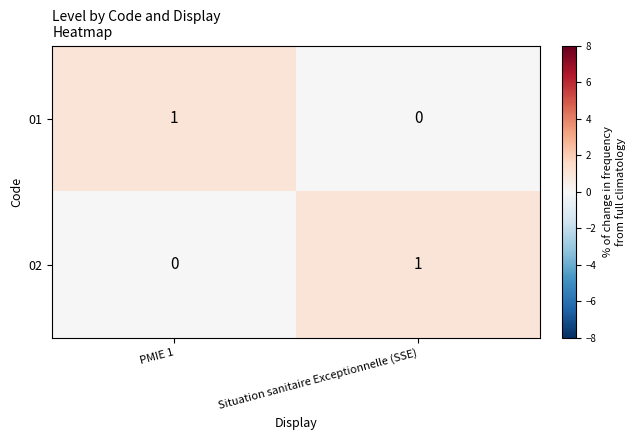

At which label is 01 closest to 0?

Situation sanitaire Exceptionnelle (SSE)